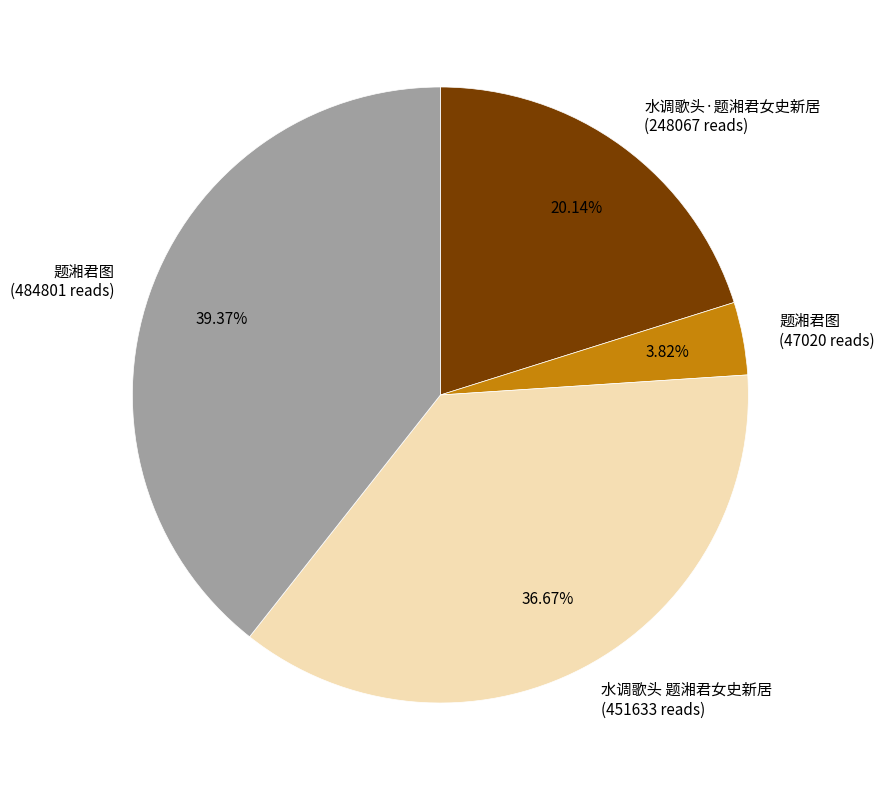

What is the largest slice in the pie chart?

题湘君图 (484801 reads)